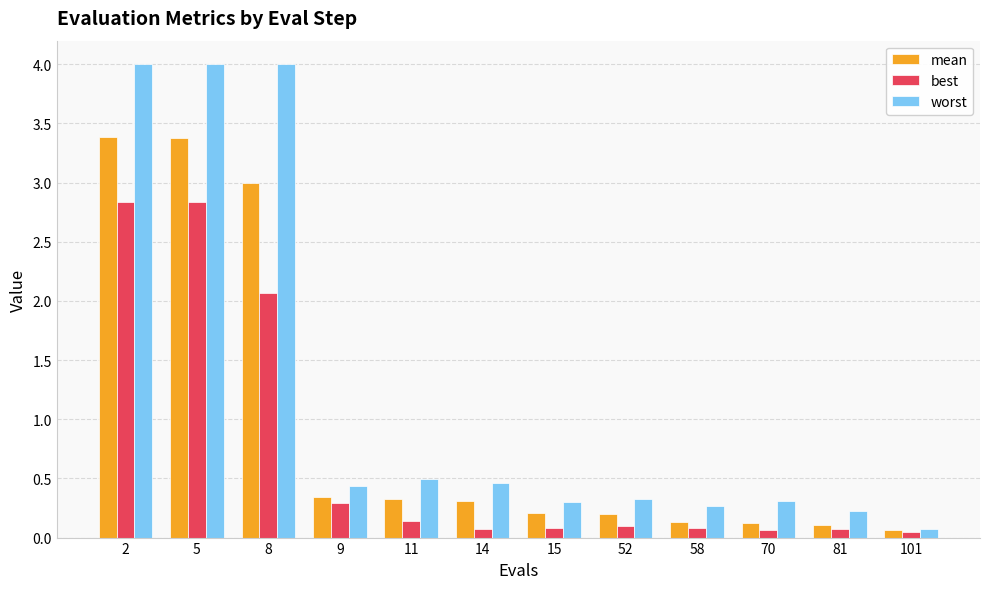

At how many categories does at least one series exceed 3?

3